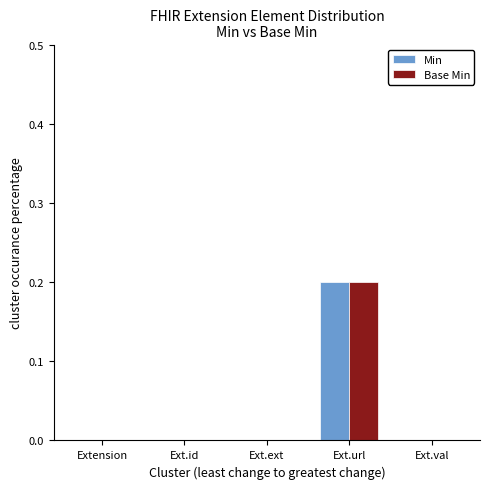

True or false: Min has a value of 0.0 at Ext.ext.

True